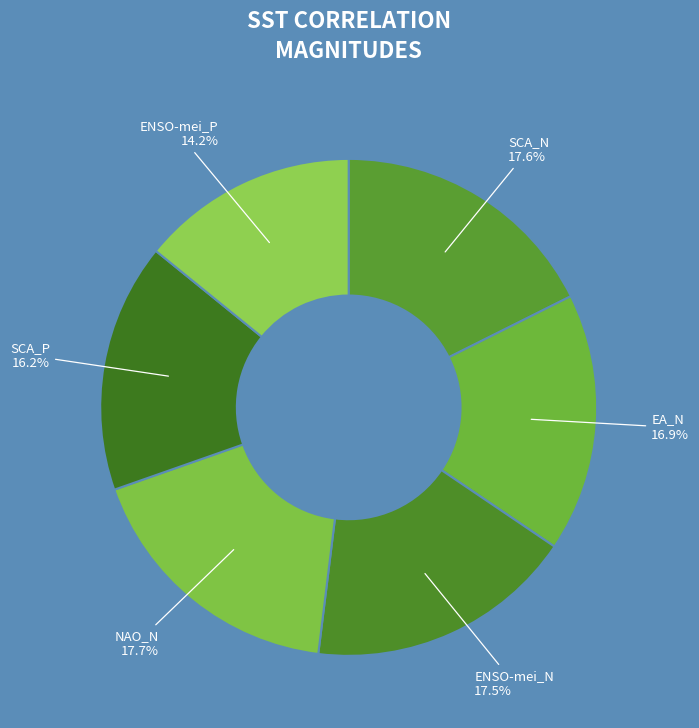

Which slice is the smallest?

ENSO-mei_P